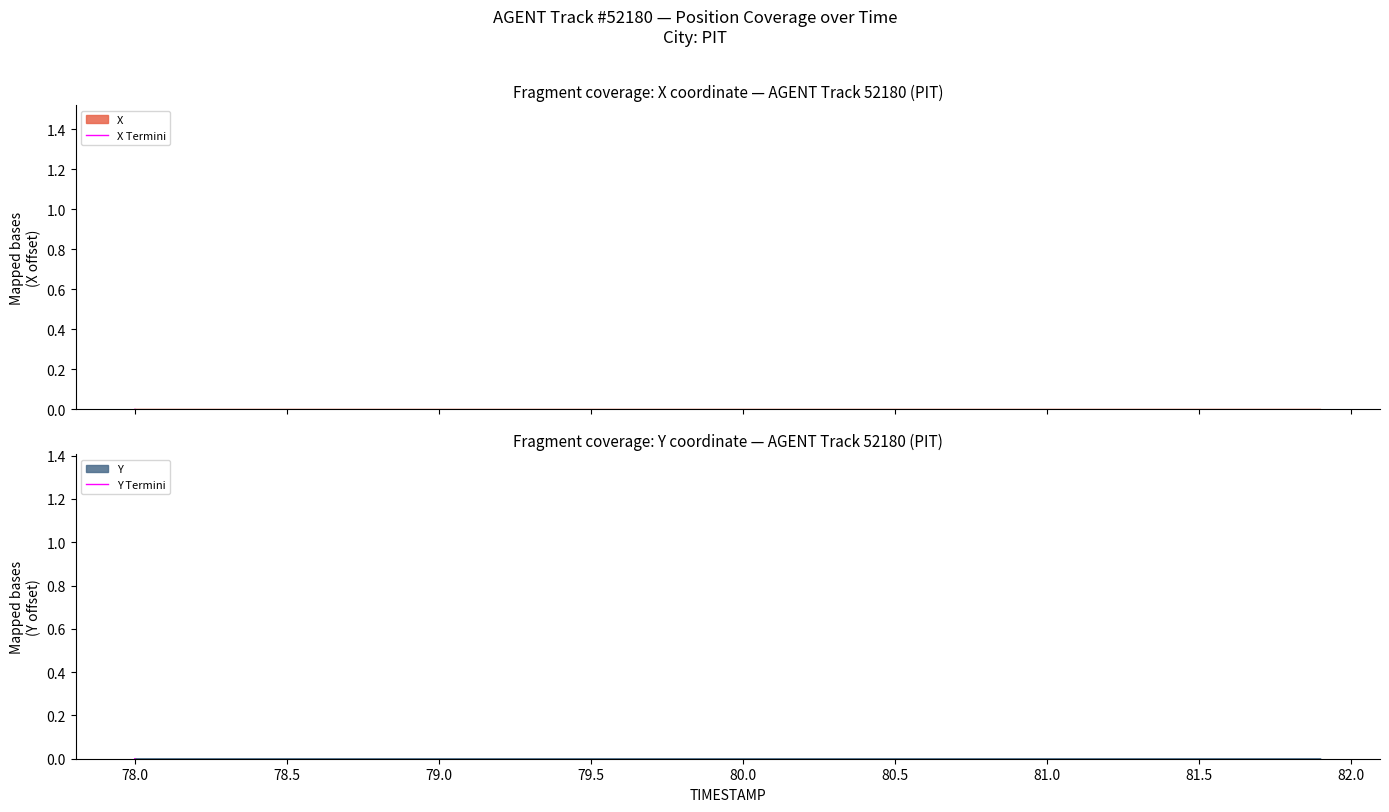

True or false: X Termini and Y Termini intersect in this chart.

False